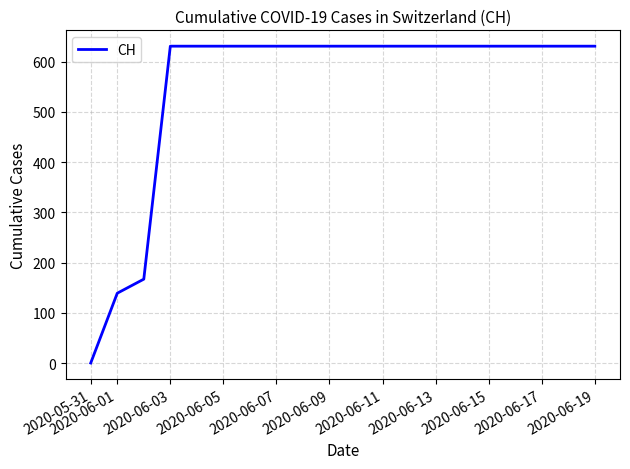

What is the difference between the maximum and minimum values?

631